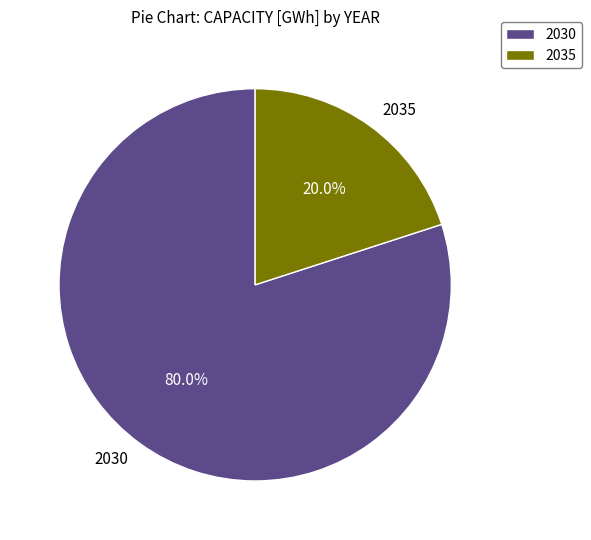

Is the sum of 2035 and 2030 greater than half?

Yes